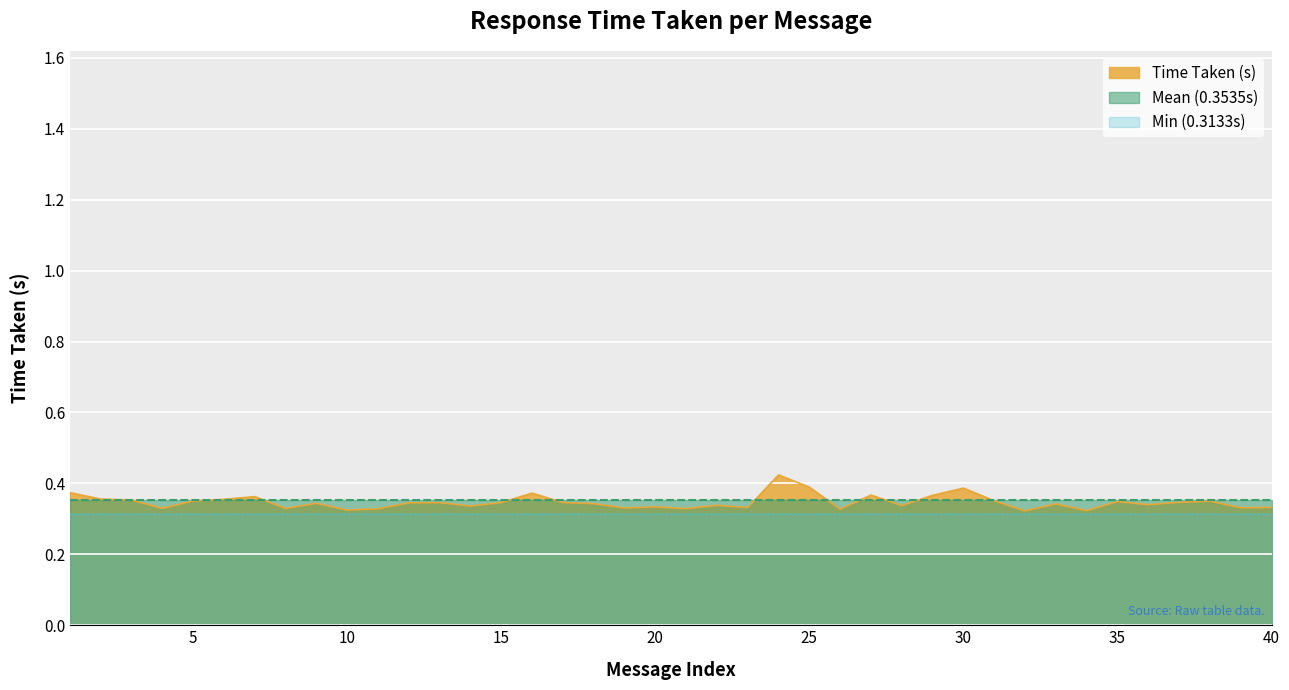

What is the approximate value at 32?

0.3